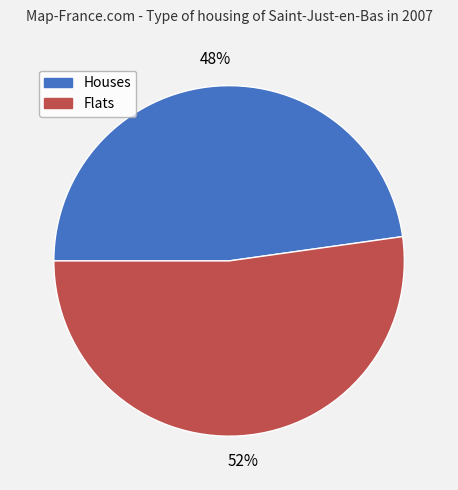

To the nearest percent, what is the difference between the largest and smallest slice percentages?

4%